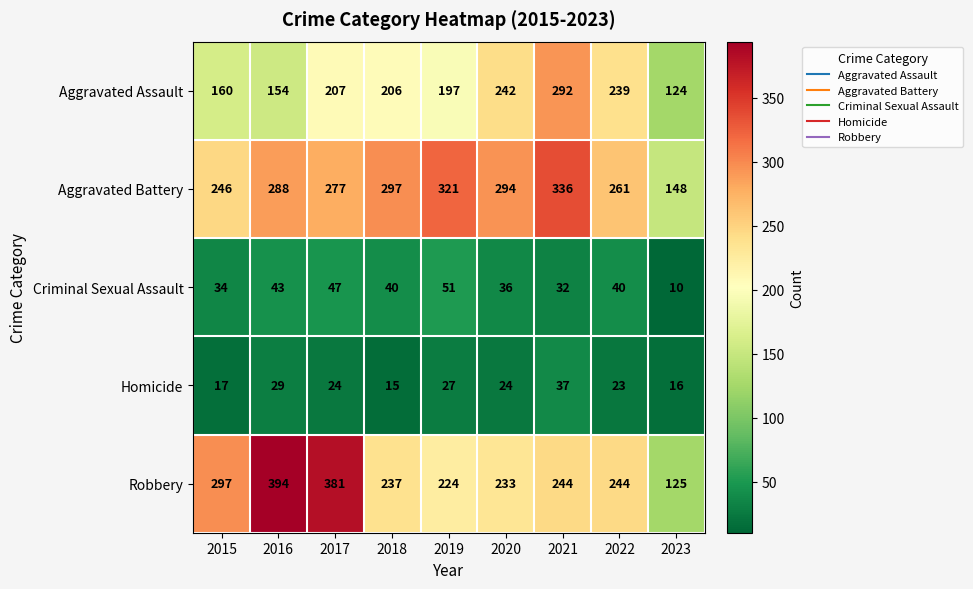

The Aggravated Assault series shows 71 at 2016. True or false?

False